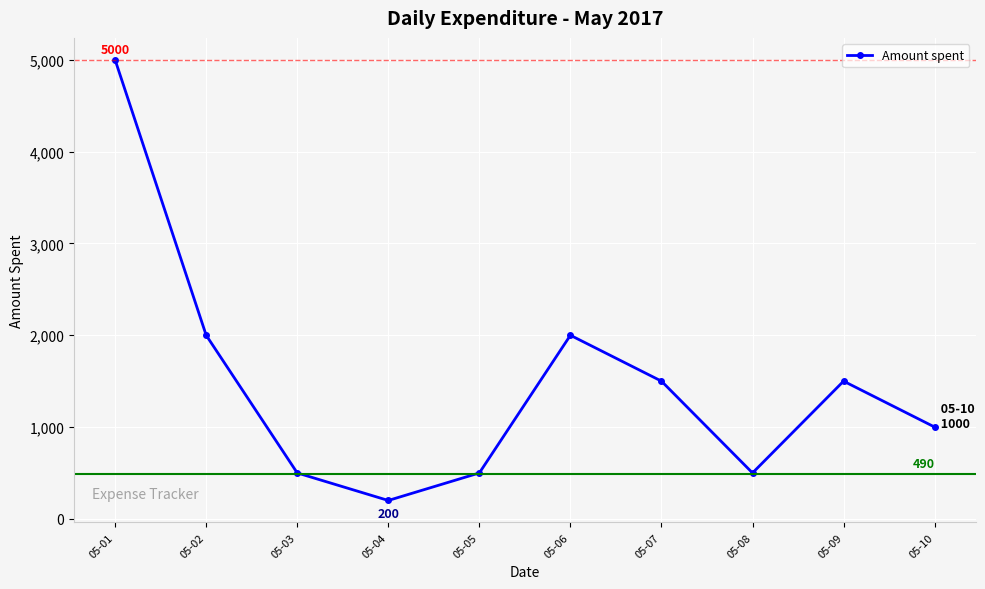

Between 05-08 and 05-02, which is larger?

05-02